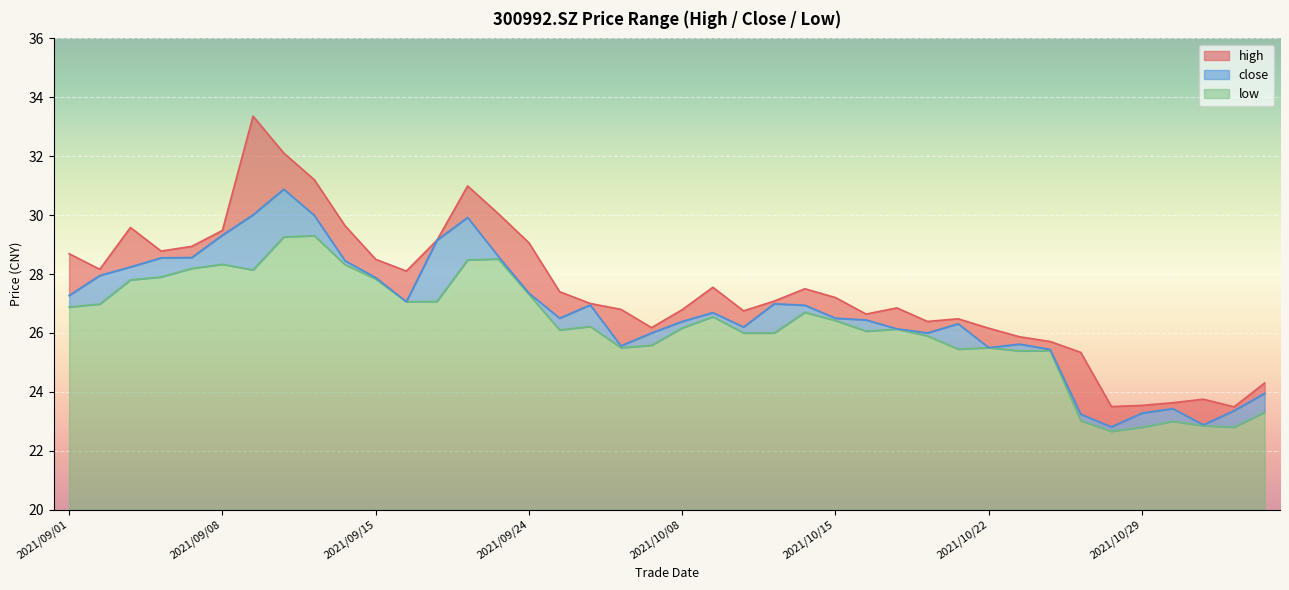

Rank the series by their maximum value, from lowest to highest.

low, close, high